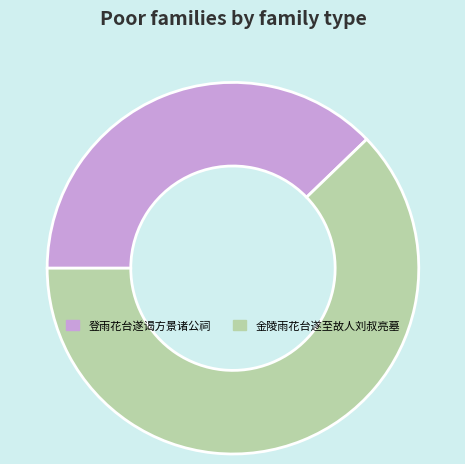

How many segments does this pie chart have?

2